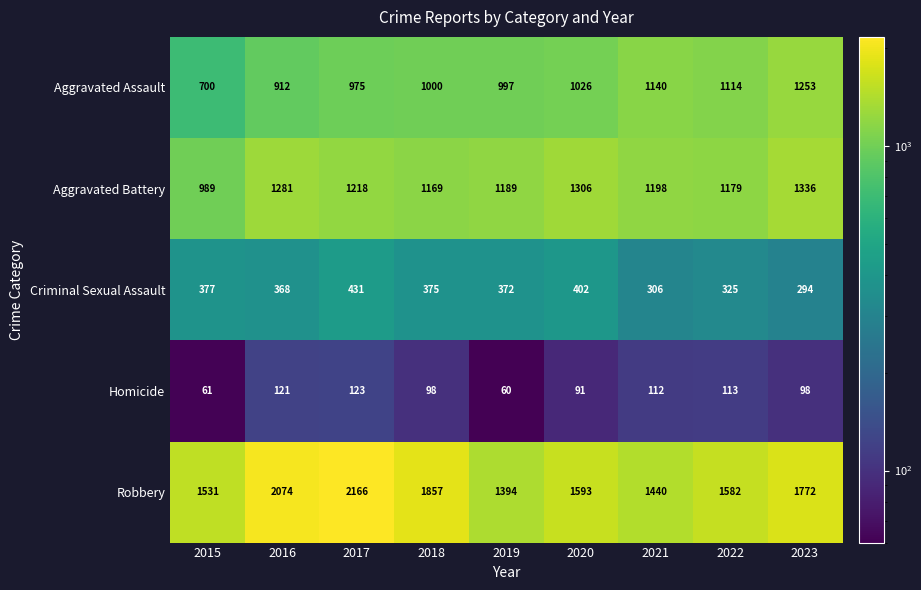

Which series has the largest total across all categories?

Robbery